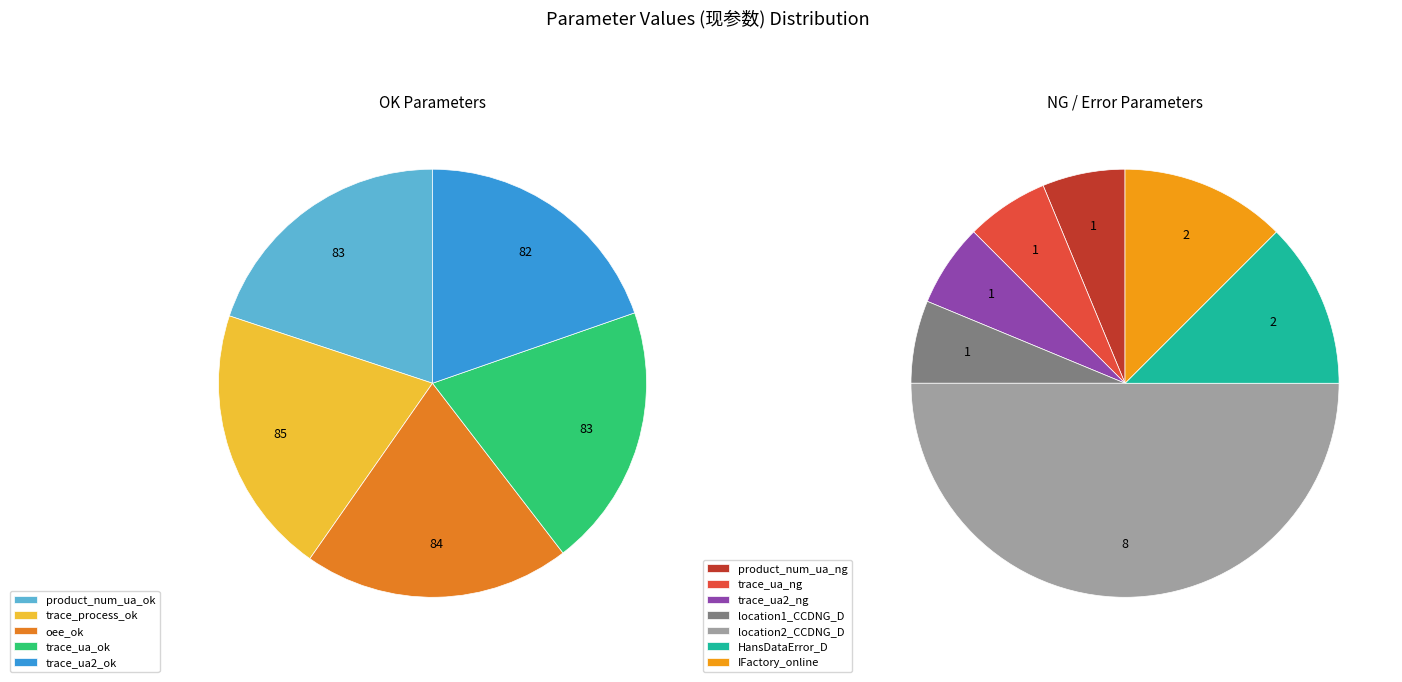

What portion of the pie excludes trace_process_ok?

80.4%